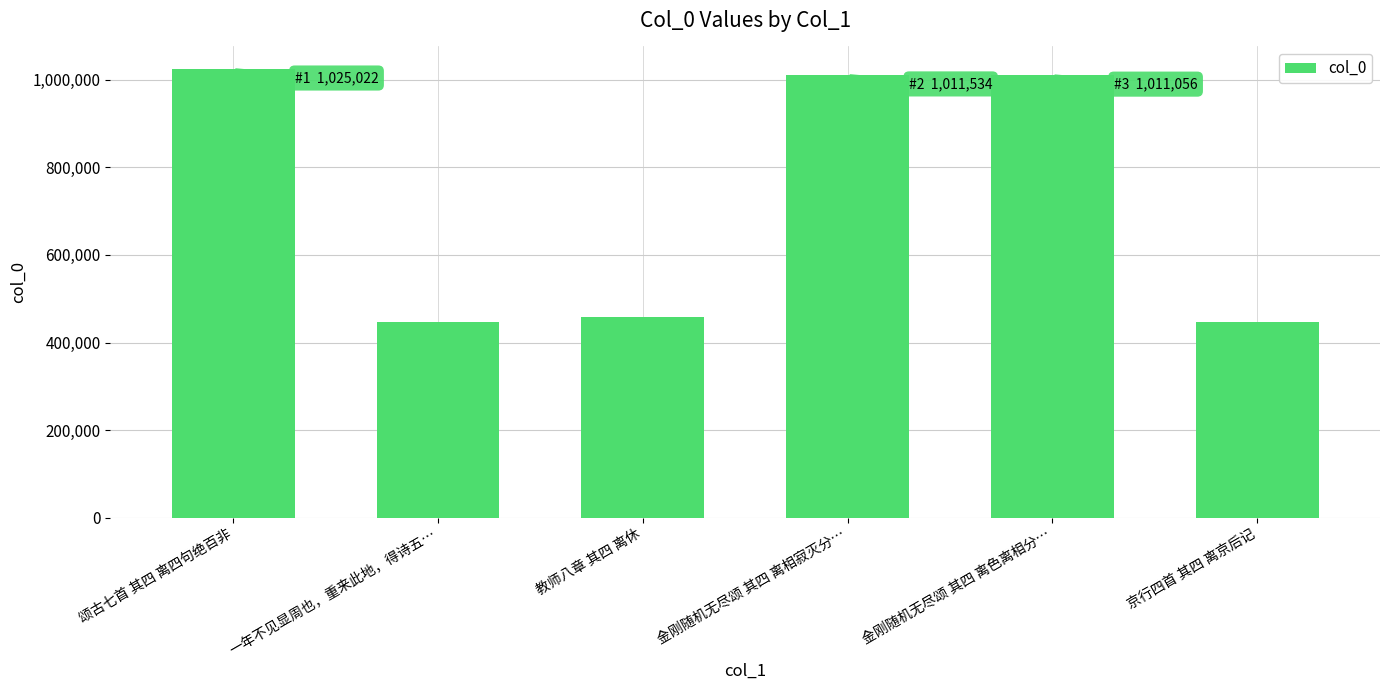

The value at 京行四首 其四 离京后记 is 446236. True or false?

True